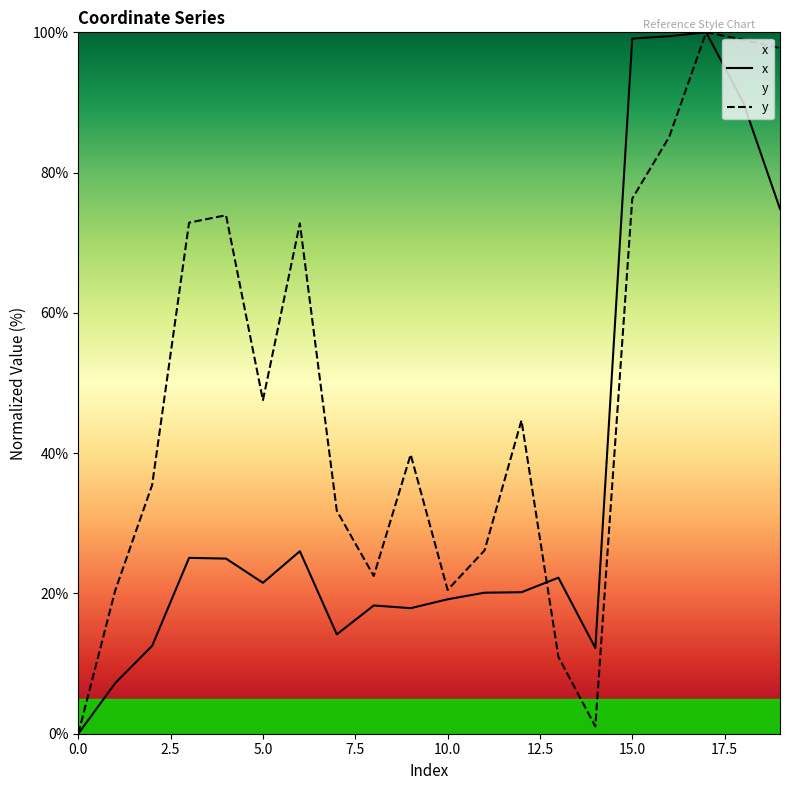

Does the chart display data point markers on the line(s)?

No